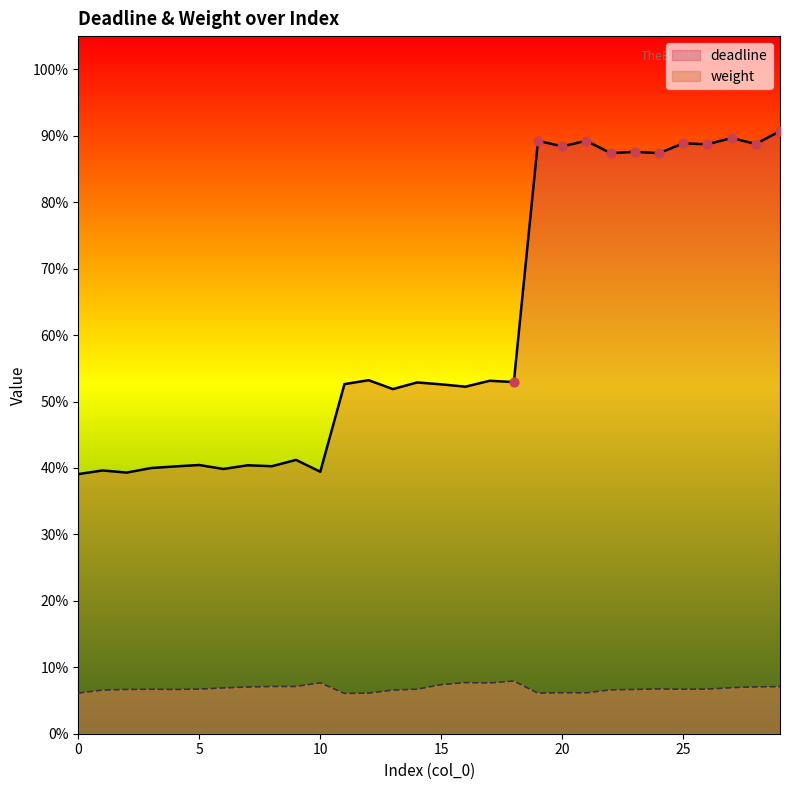

Which series has the largest total across all categories?

deadline